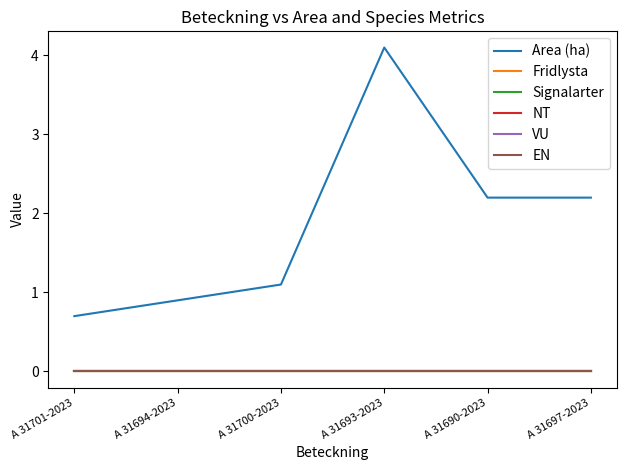

Rank the series by their maximum value, from highest to lowest.

Area (ha), Fridlysta, Signalarter, NT, VU, EN